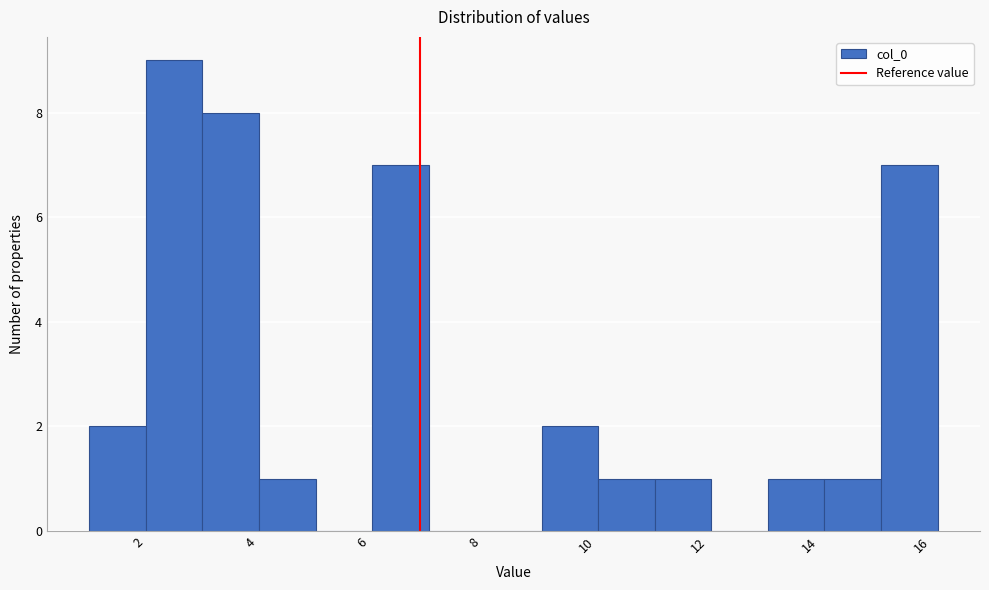

What is the height of the bar covering 11.2 to 12.2 on the x-axis? Neither the bar edges nor the heights are printed on the chart, so give them approximately, as read against the axes.

1